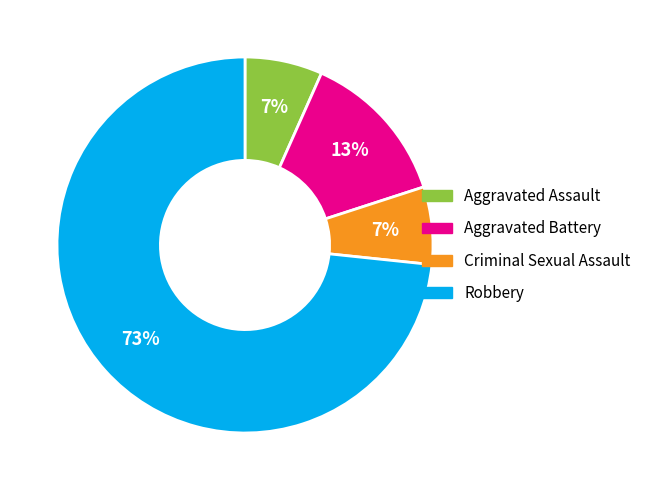

Is it true that Aggravated Battery is 13% of the pie?

True